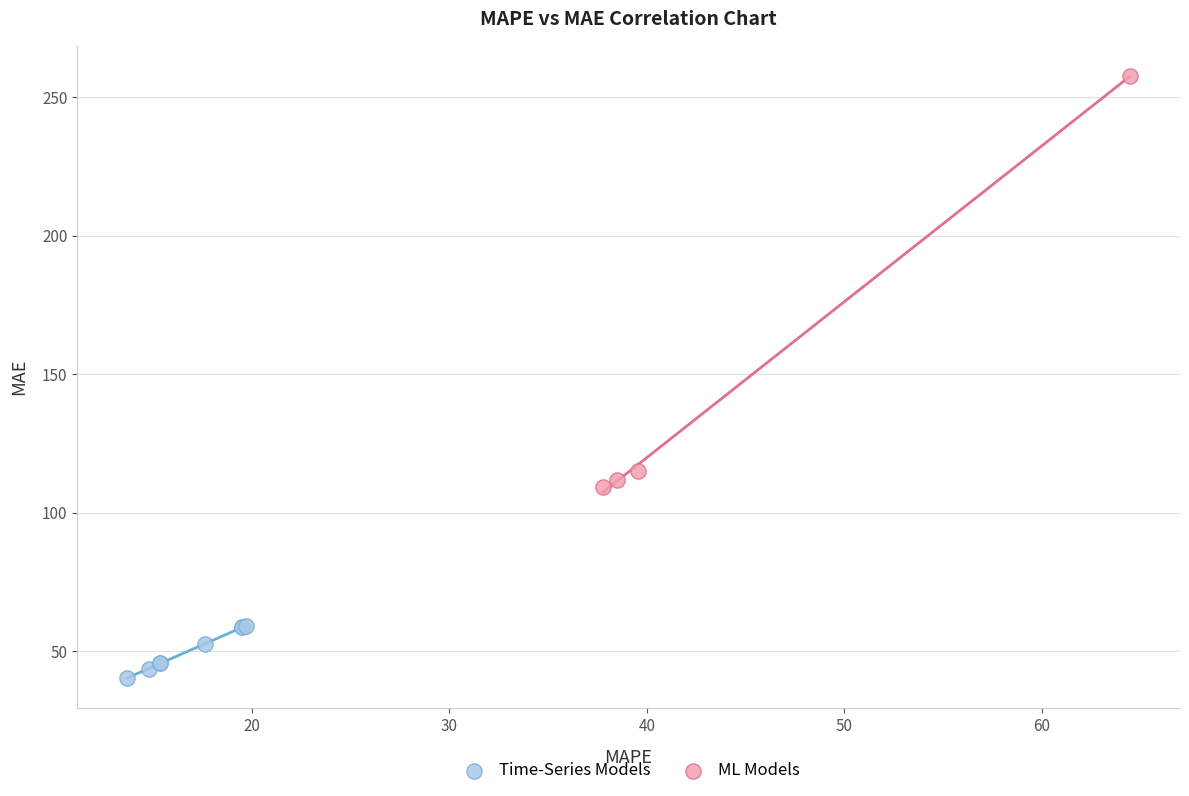

Which series has the widest spread of Y values?

ML Models